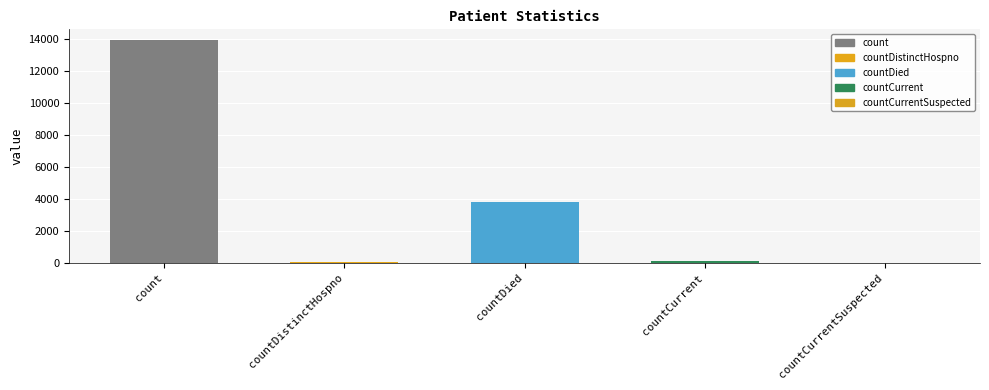

The chart shows a value of 2633 at countDied. True or false?

False